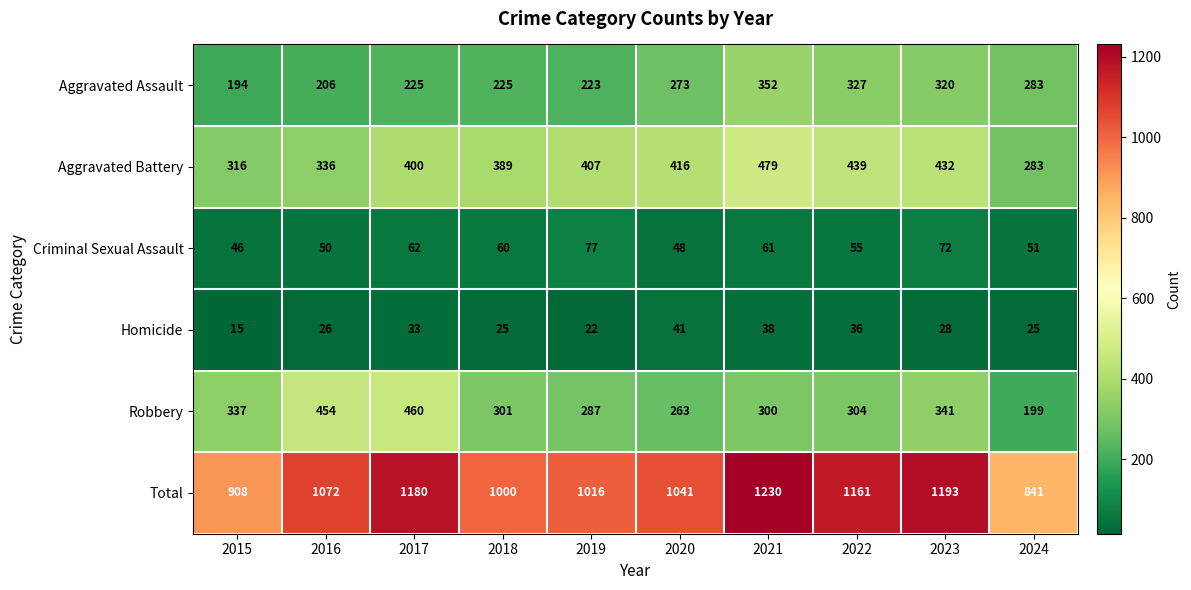

What value does the Total series have at 2016, to the nearest 10?

1070